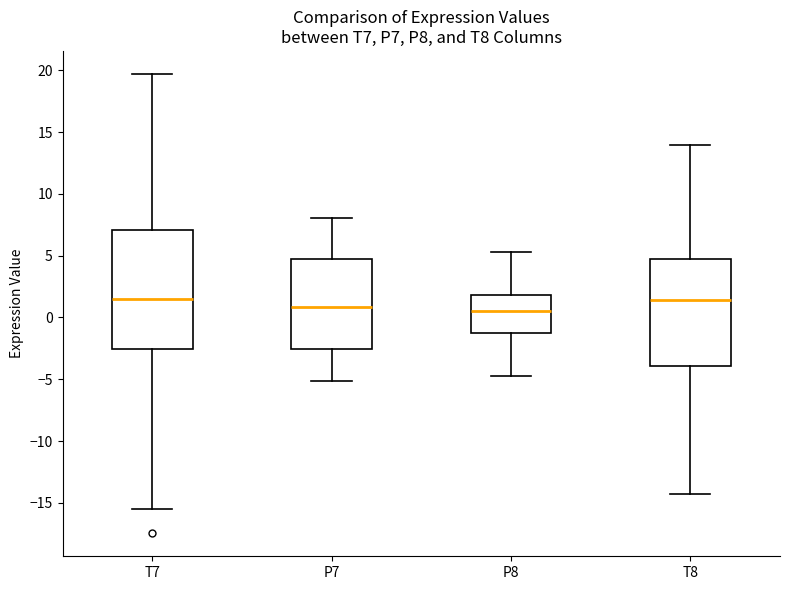

Comparing the boxes themselves (not the whiskers), which one is the tallest?

T7